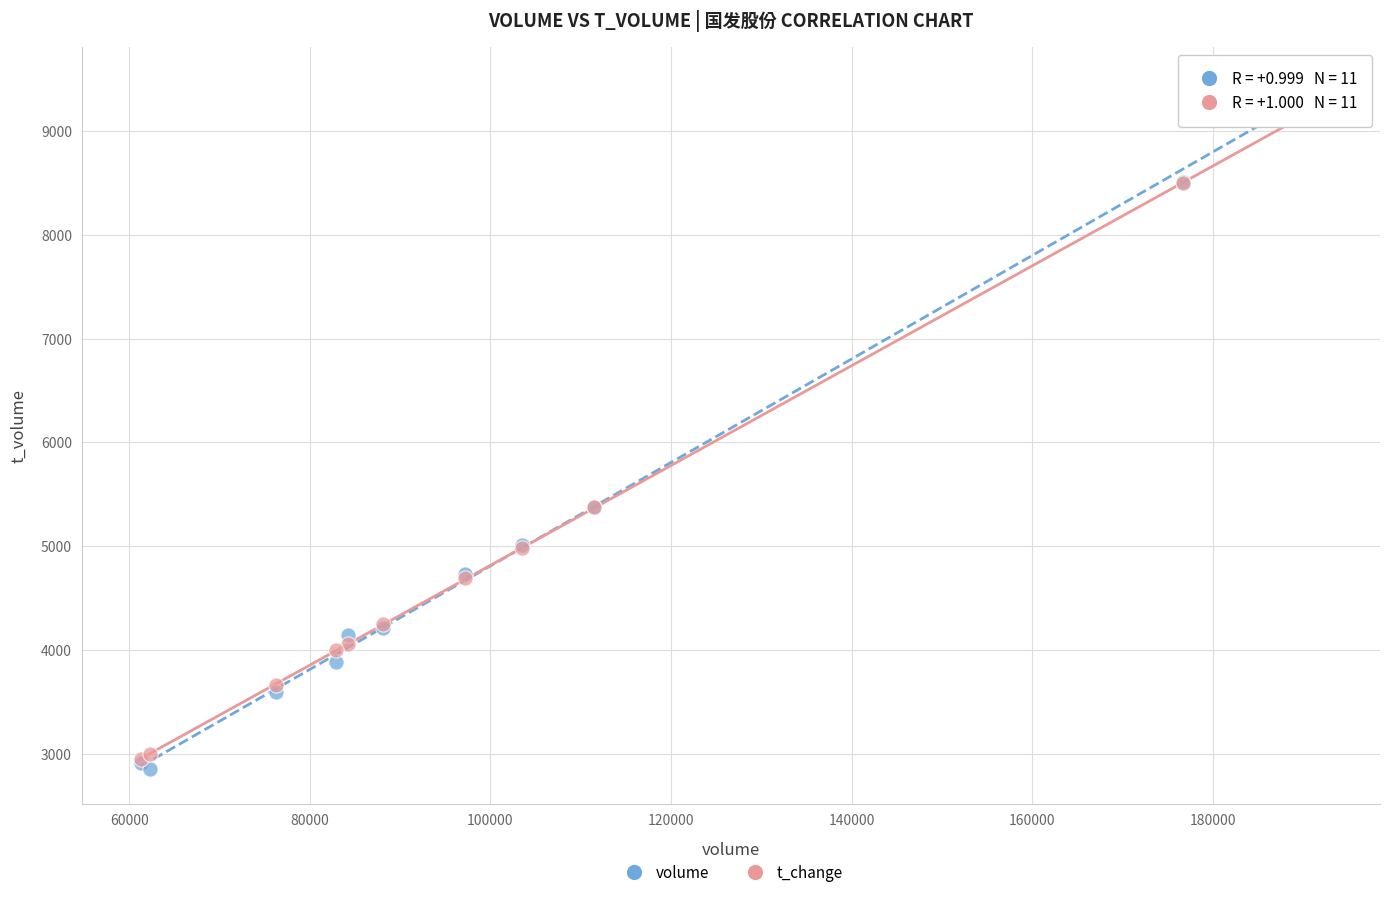

What are all the series names shown in the legend?

volume, t_change